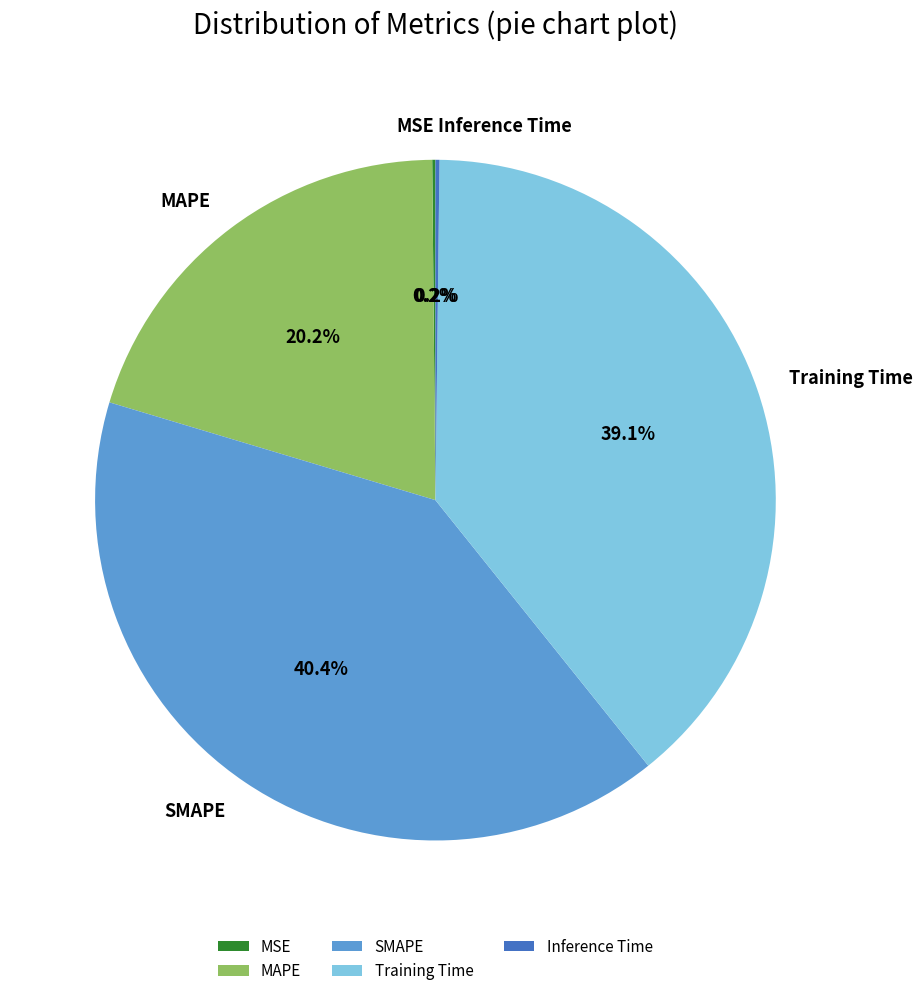

Between MAPE and SMAPE, which is larger?

SMAPE